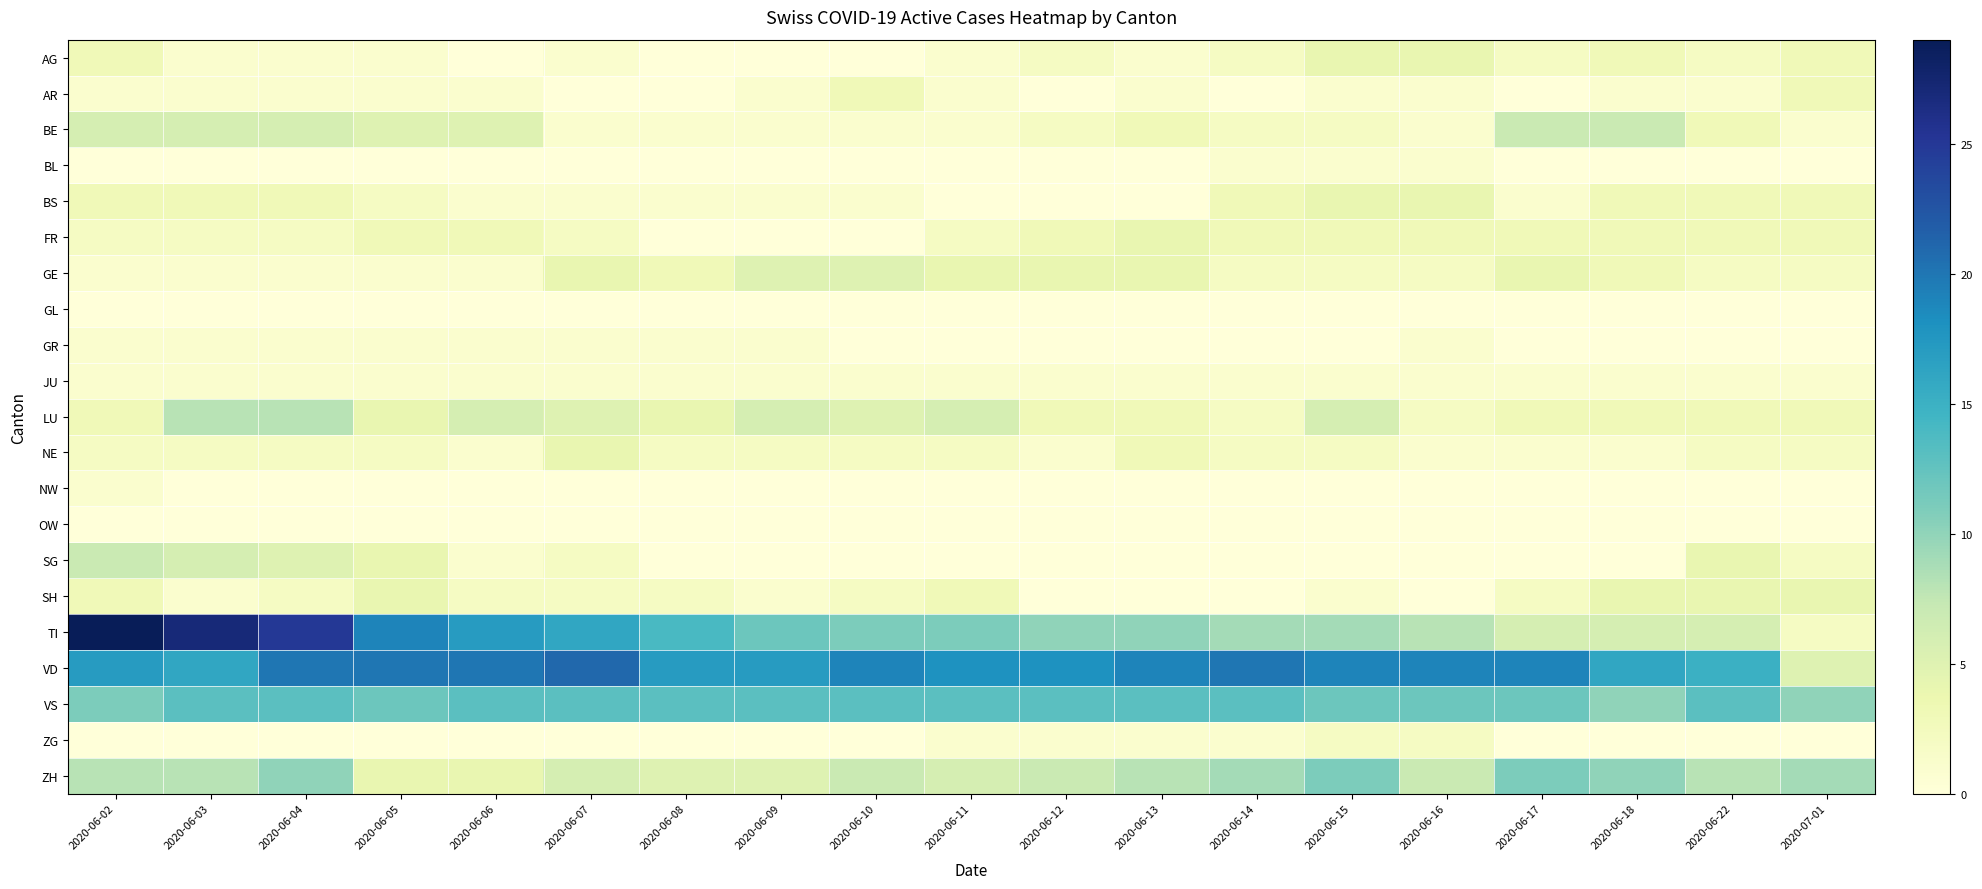

What is the total value across all series at 2020-06-18?

71